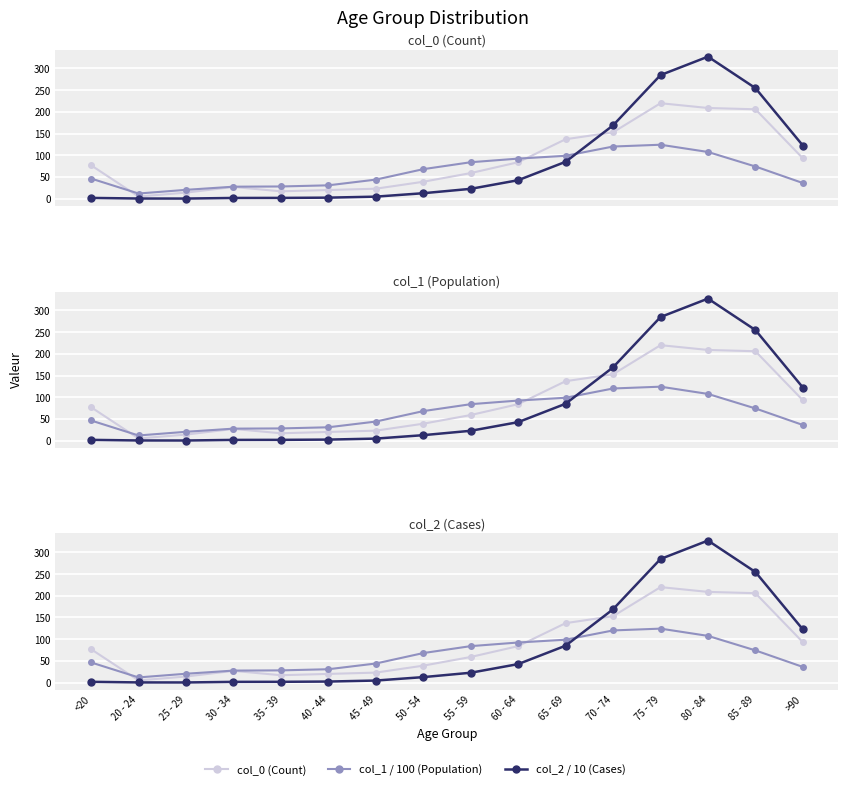

After their last crossing, which series has the higher values: col_2 / 10 (Cases) or col_0 (Count)?

col_2 / 10 (Cases)